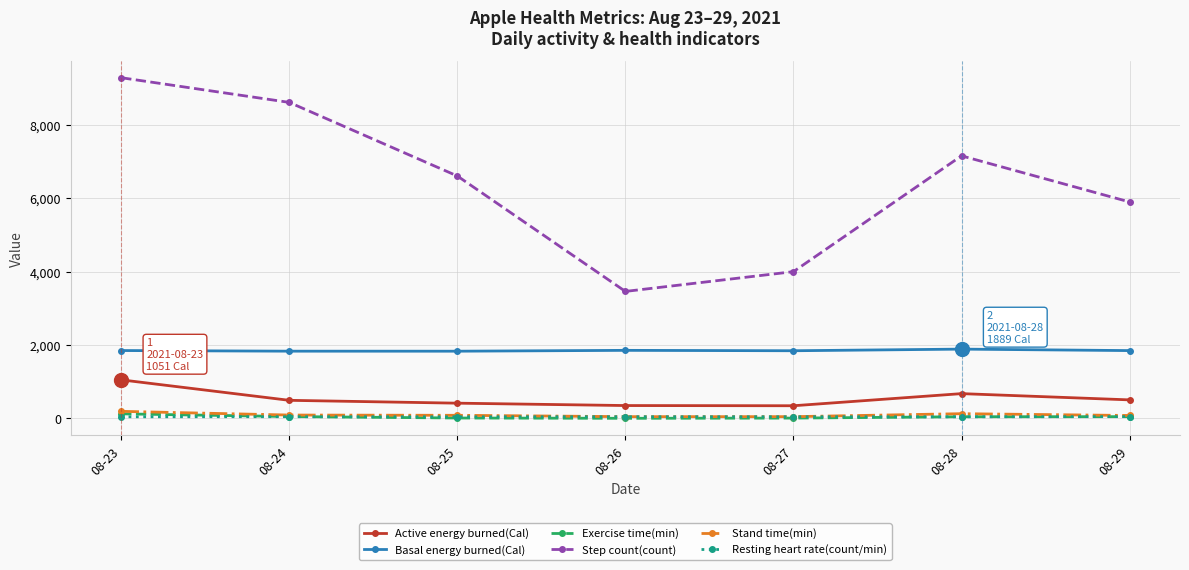

How many interior local valleys does the Step count(count) series have?

1